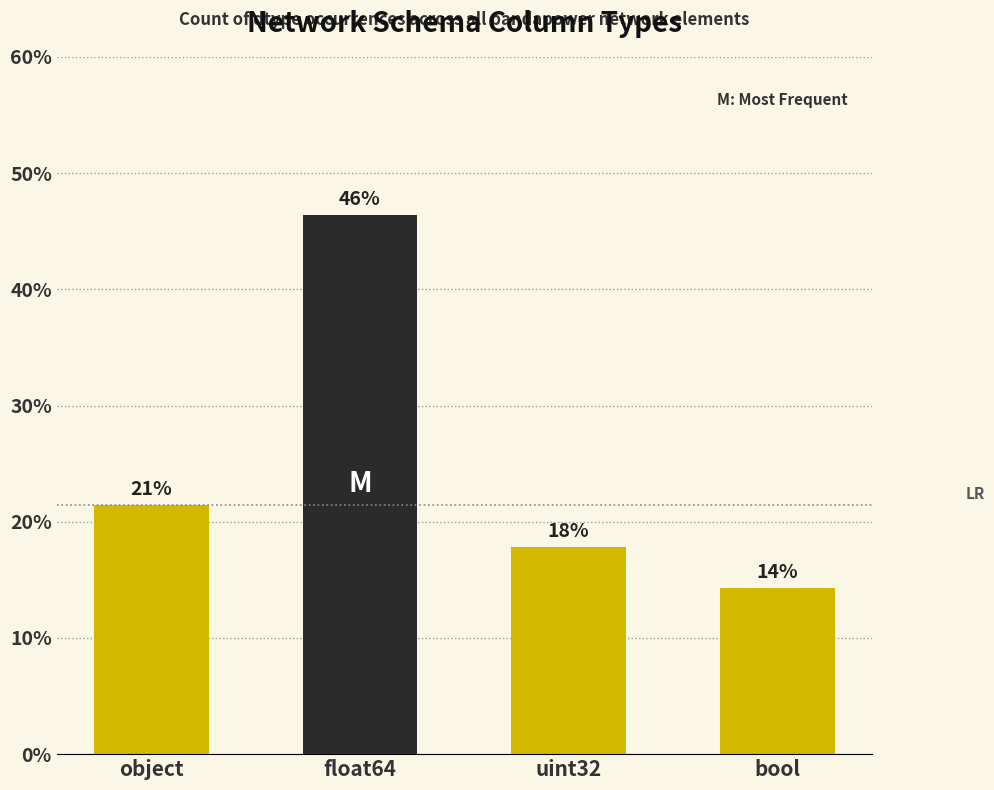

What value does the data have at object?

21.4